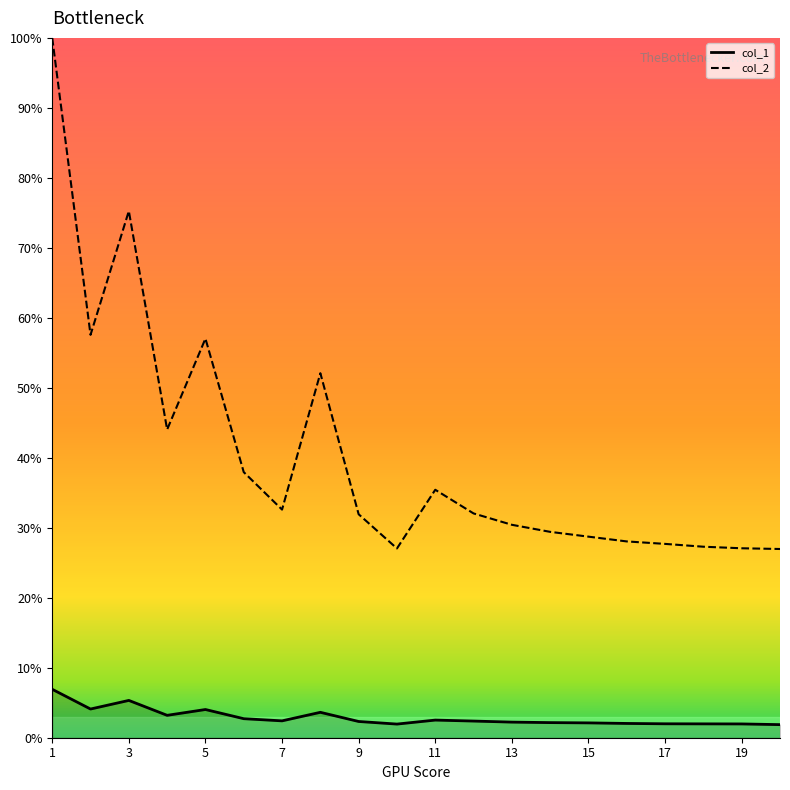

Which series has the largest total across all categories?

col_2